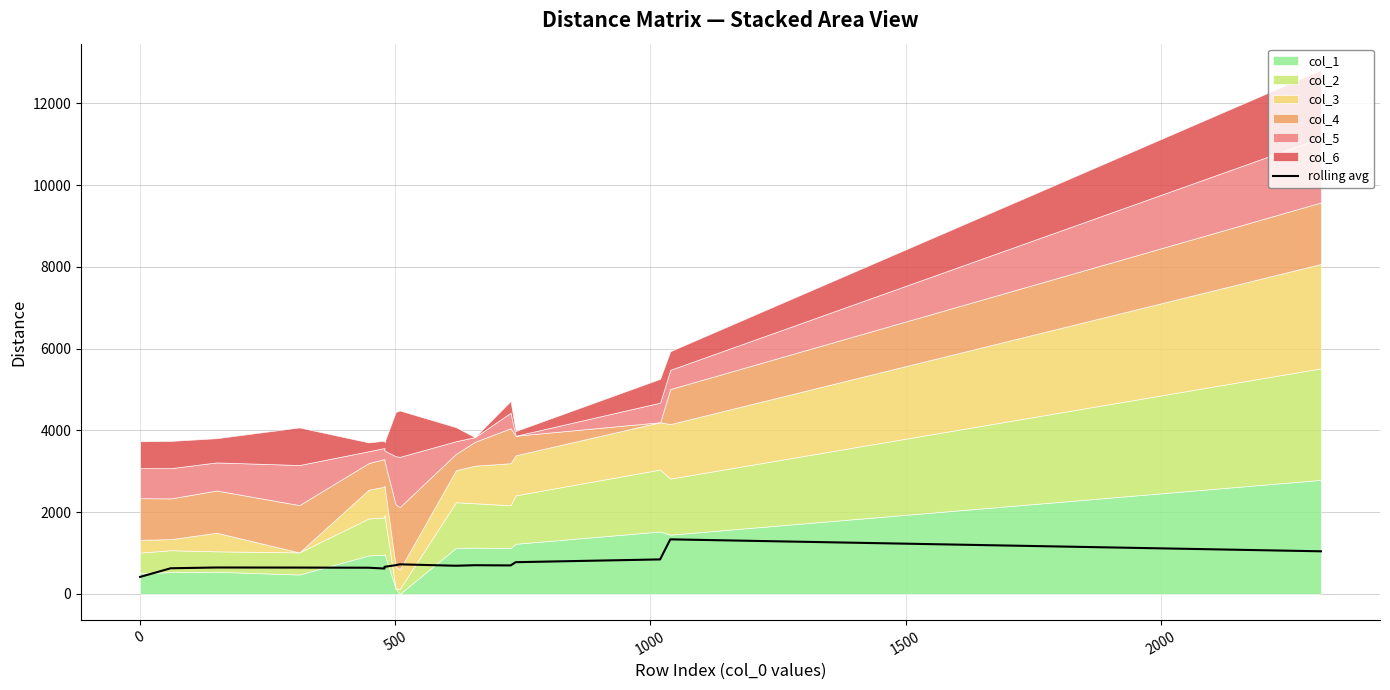

True or false: the data has more than 2 interior local peaks.

True